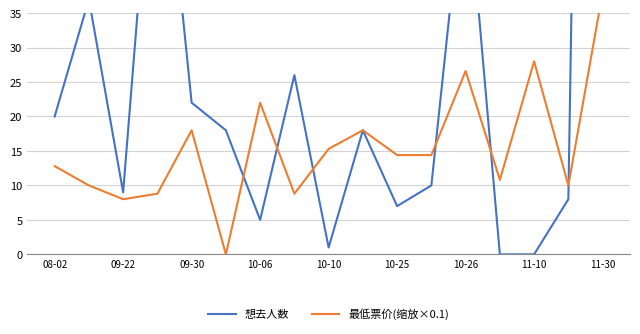

How many positive values does the 最低票价(缩放×0.1) series have?

16